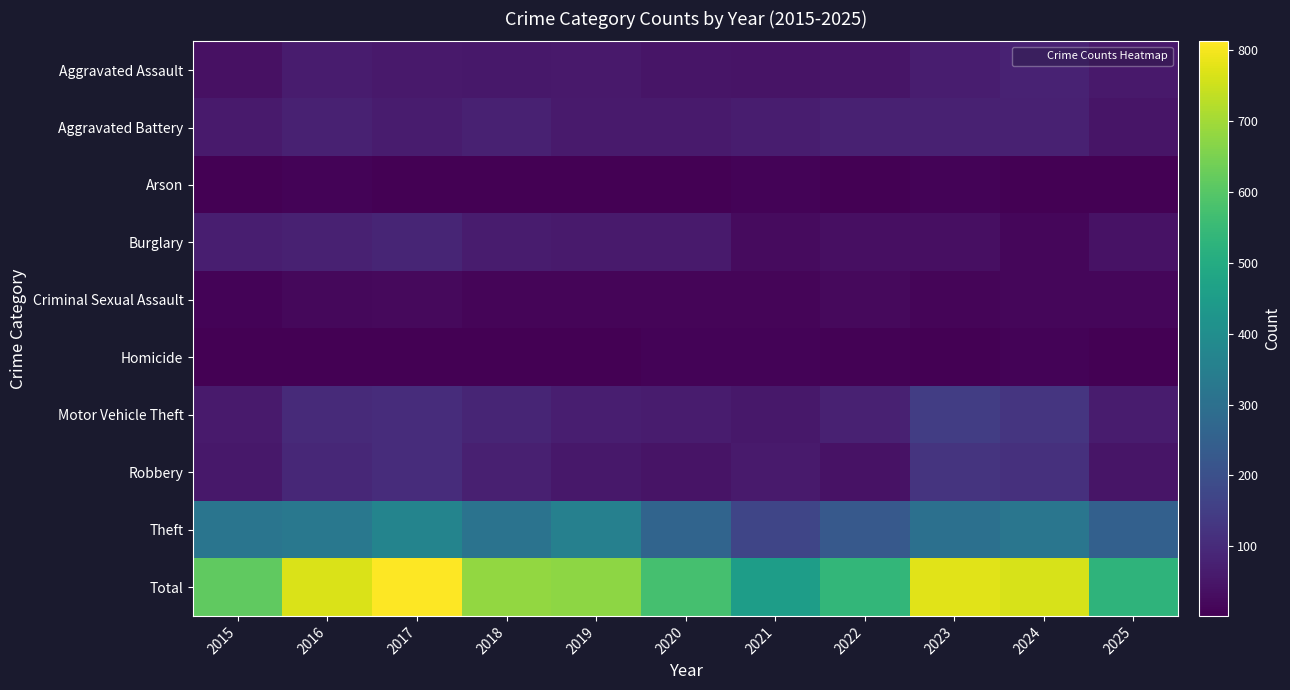

What is the greatest value displayed?

812